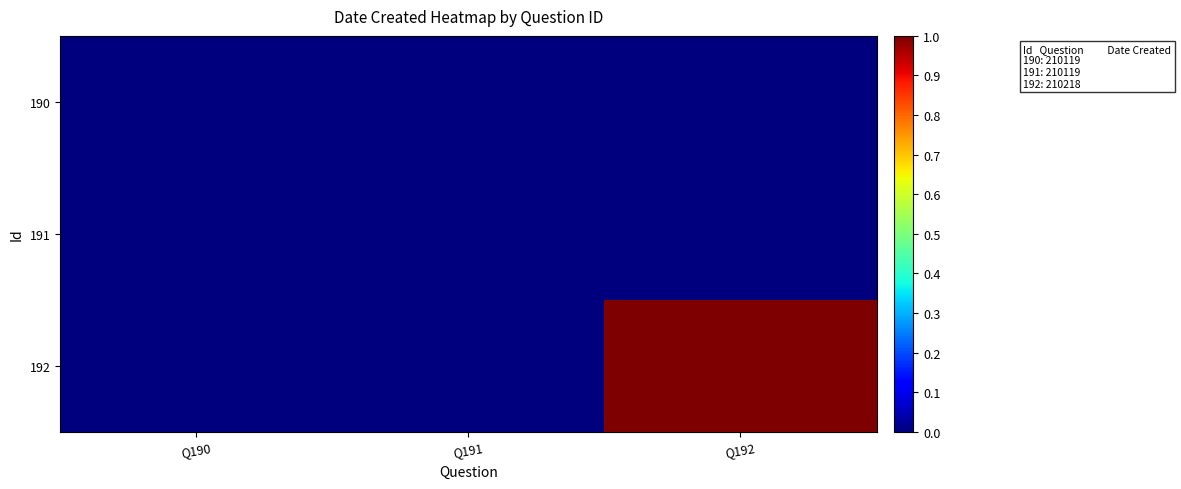

Rank the series at Q190 from lowest to highest value.

190, 191, 192